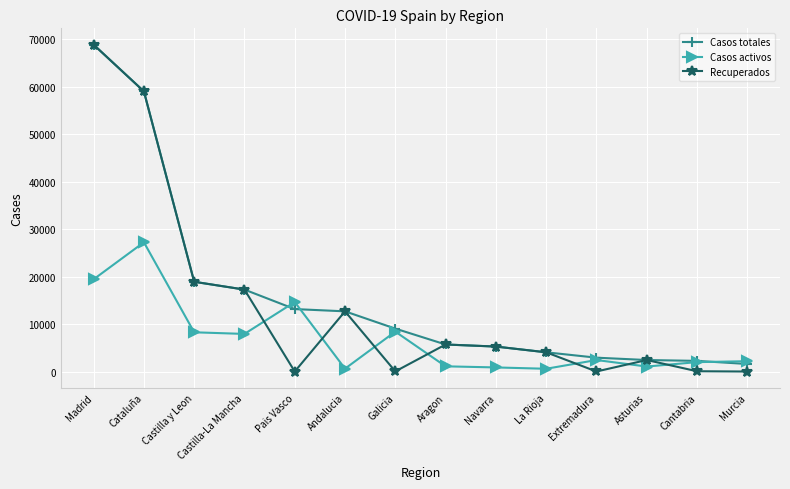

At which category does Recuperados reach its first local valley?

Pais Vasco